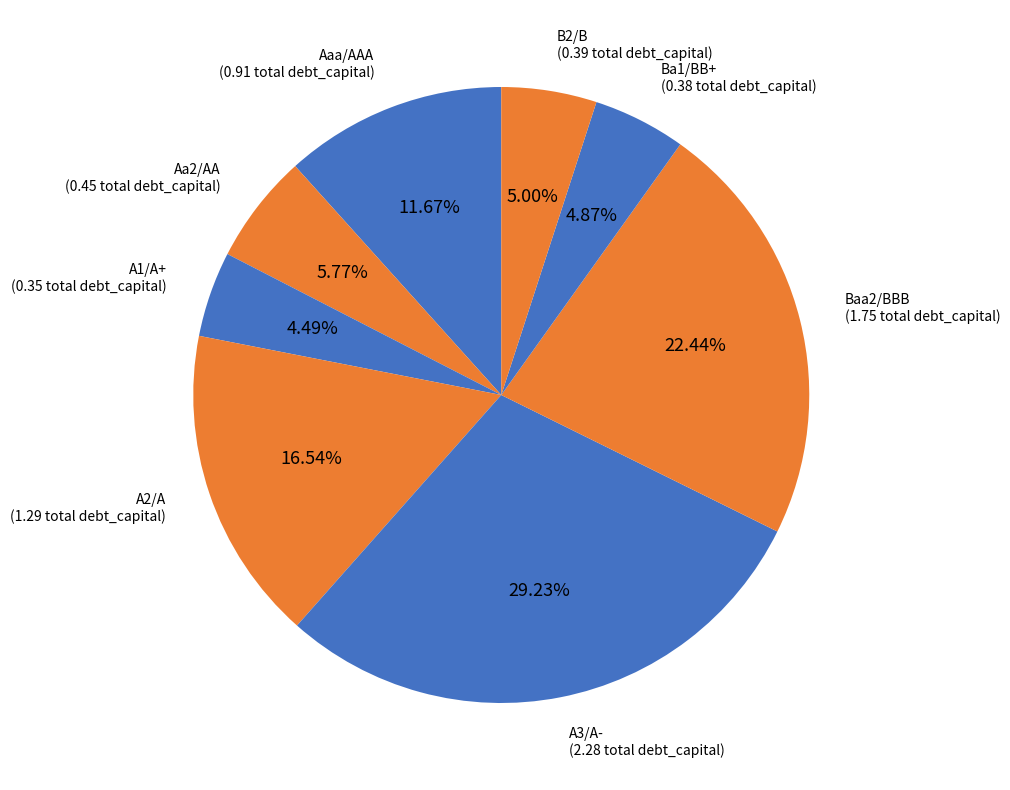

What percentage is the B2/B slice, to the nearest percent?

5%